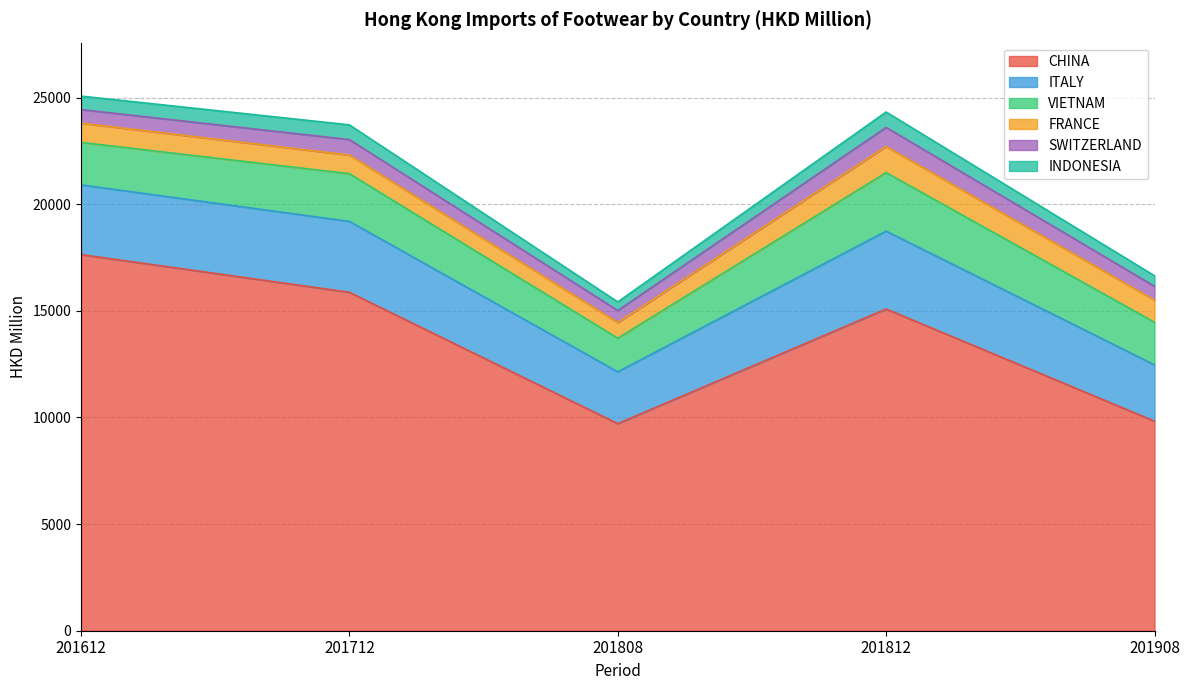

What is the minimum value for ITALY?

2429.4